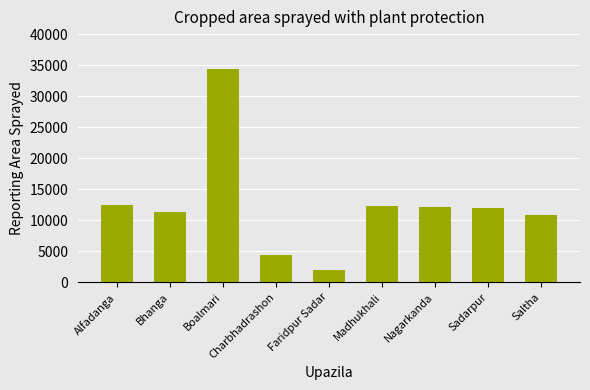

How many bars are there in total?

9